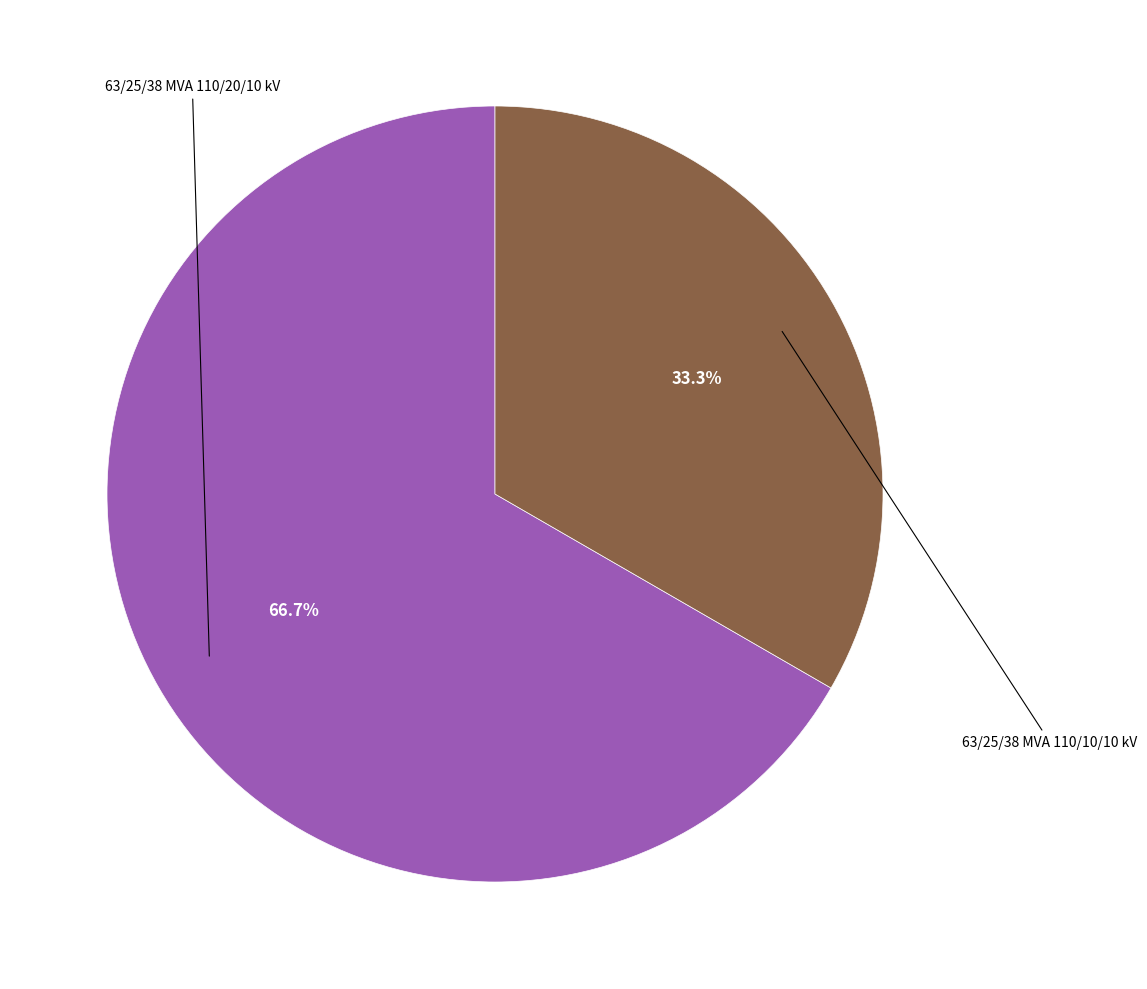

Is there any slice that represents more than half of the pie?

Yes